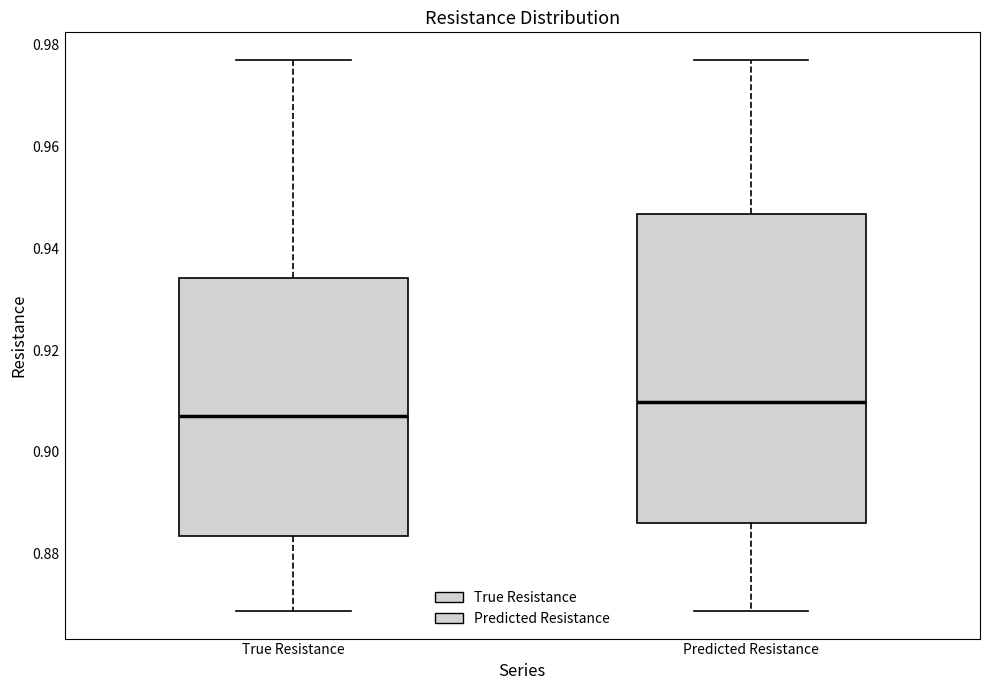

Which box's median line is the highest?

Predicted Resistance